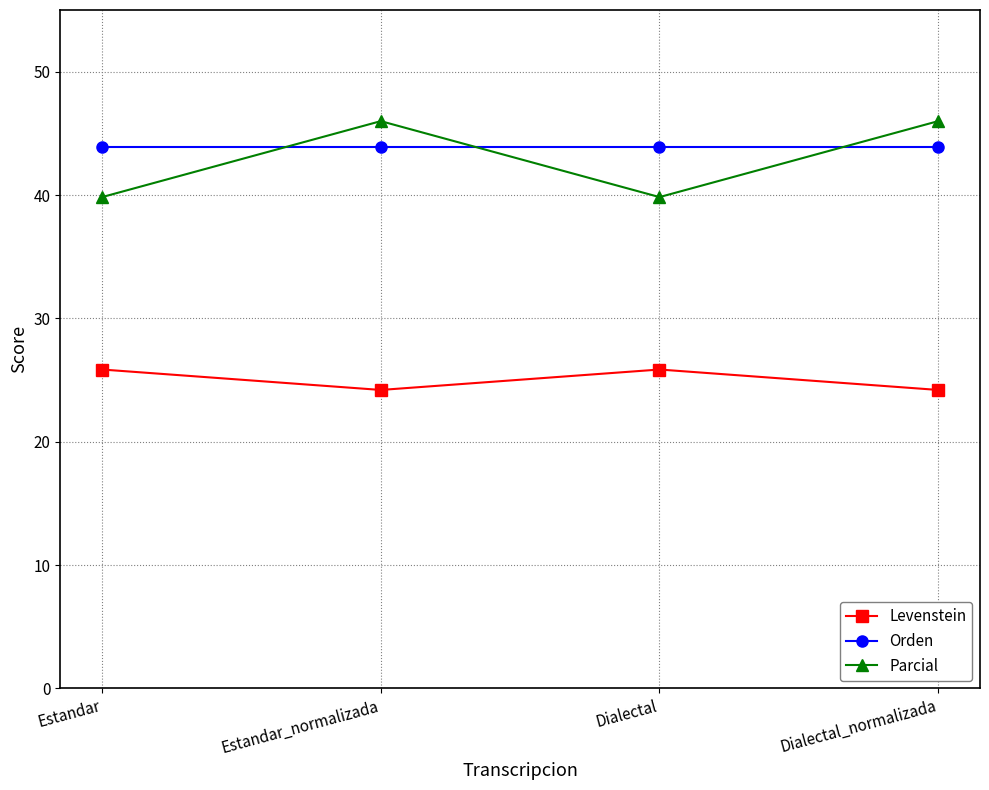

True or false: Levenstein and Parcial intersect in this chart.

False